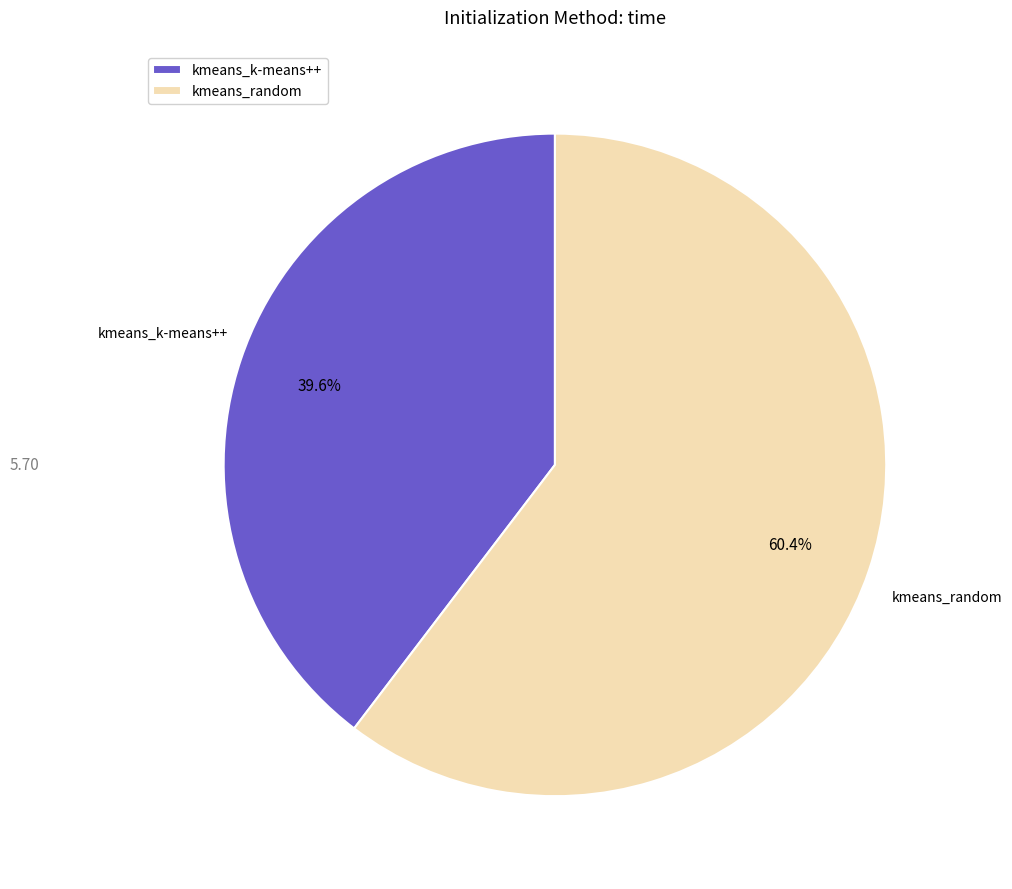

Between kmeans_k-means++ and kmeans_random, which is larger?

kmeans_random